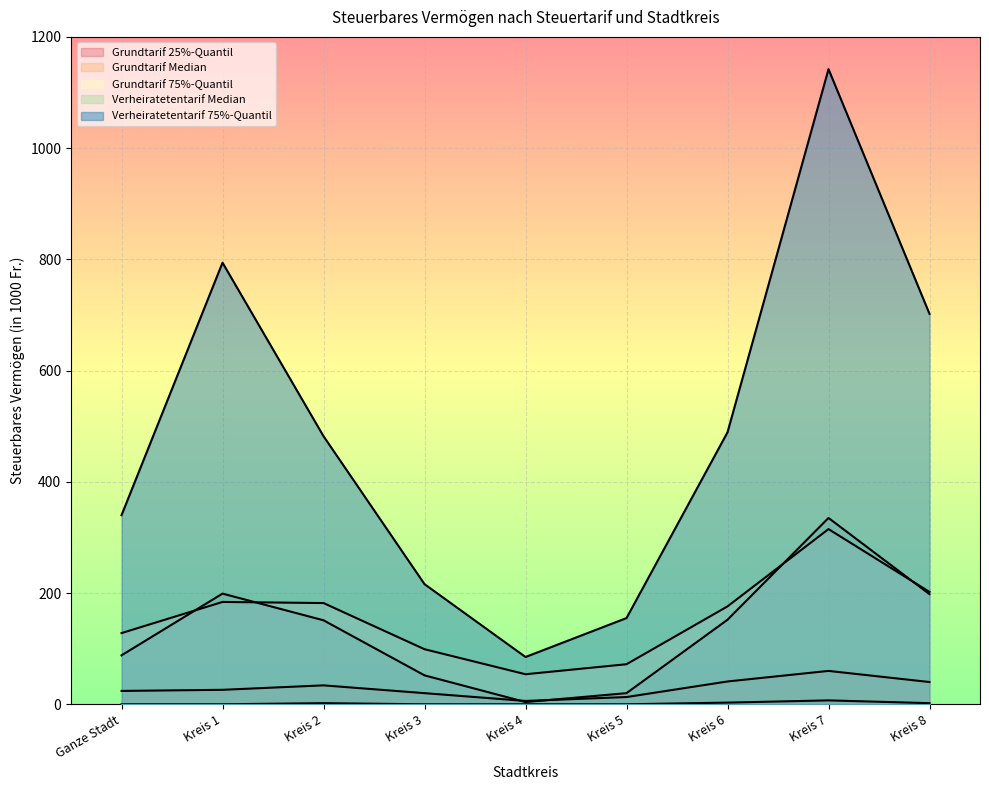

In Grundtarif Median, how many points are lower than both neighbors (excluding endpoints)?

1